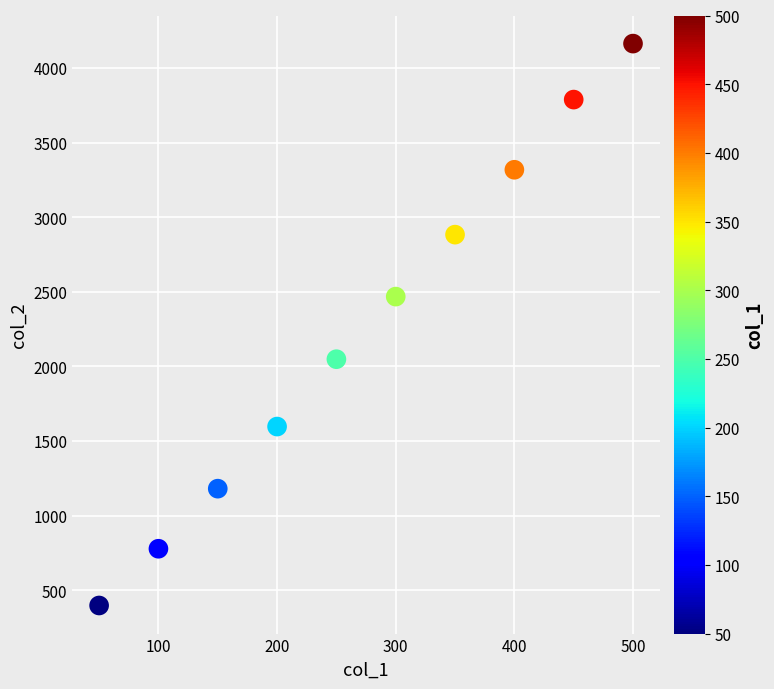

What Y value in the scatter plot is closest to 2280?

2467.4